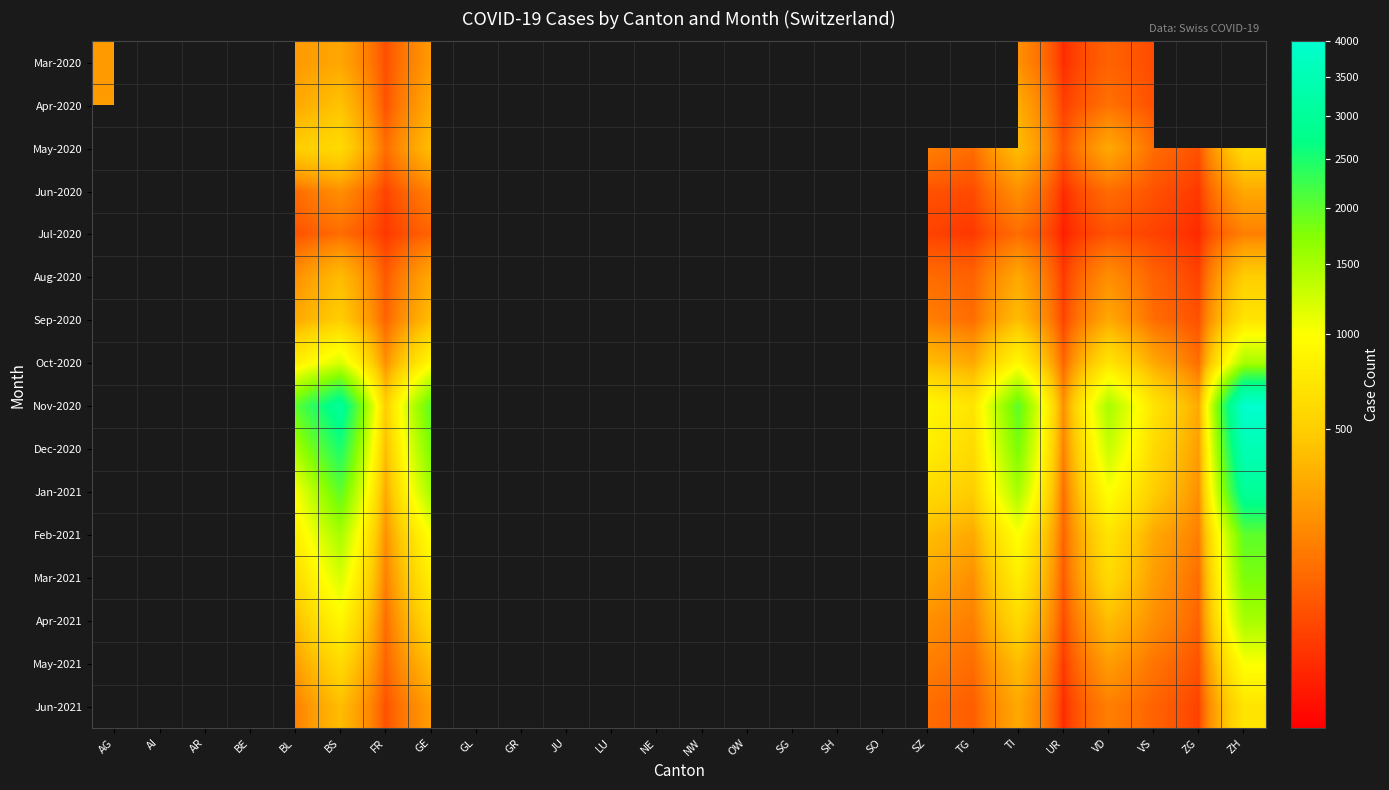

Count the number of categories in the chart.

26